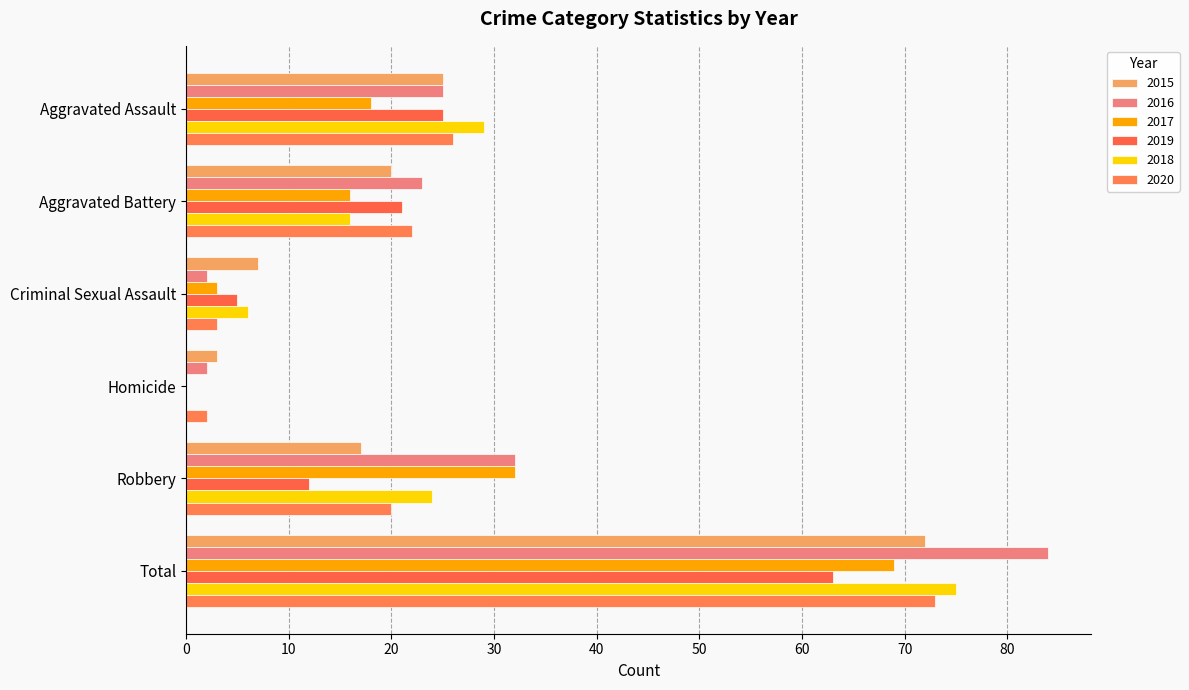

What is the highest value of the 2019 series?

63